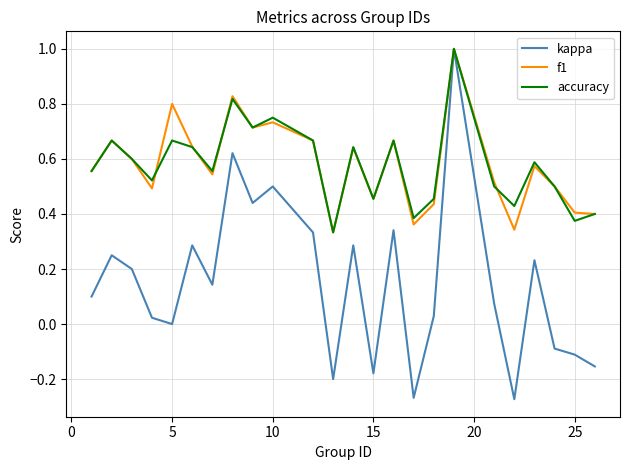

What is the highest value of the accuracy series?

1.0